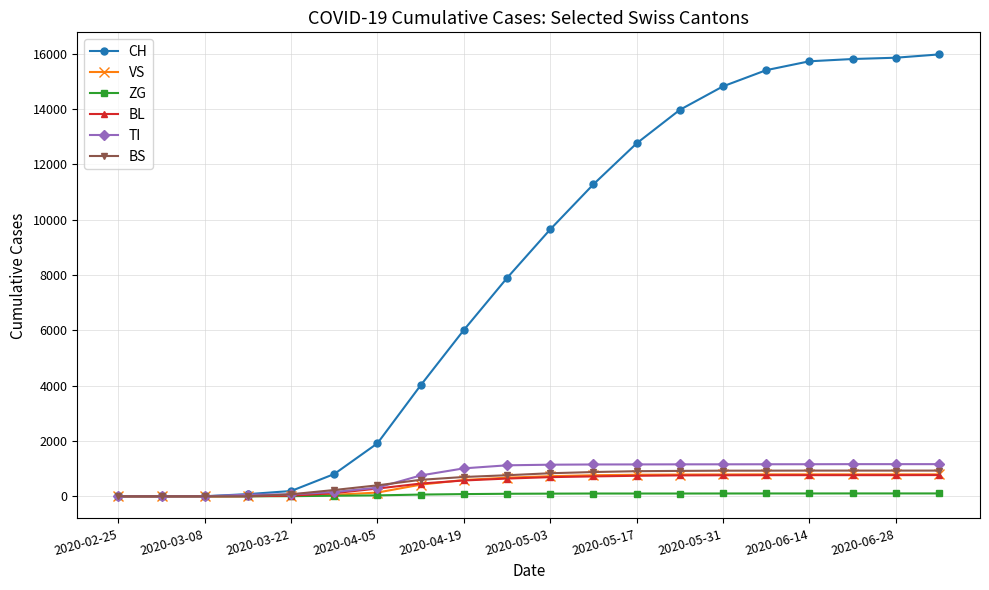

Which series has the widest spread of values?

CH